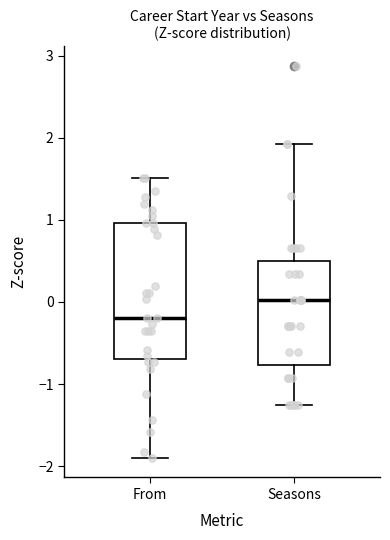

Where is the lower edge of the box for Seasons on the y-axis? The values are not printed on the chart, so give them approximately, as read against the axis.

-0.8